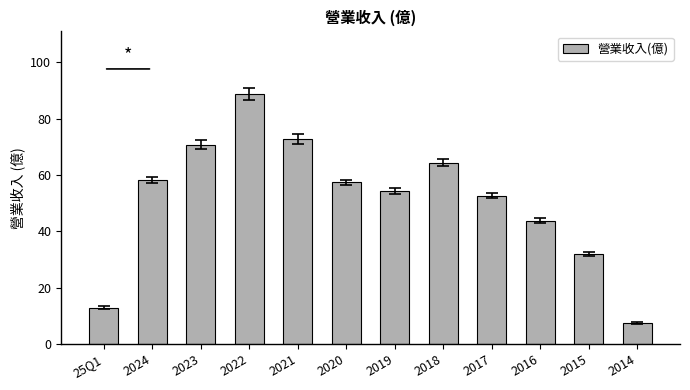

Does the chart contain stacked bars?

No